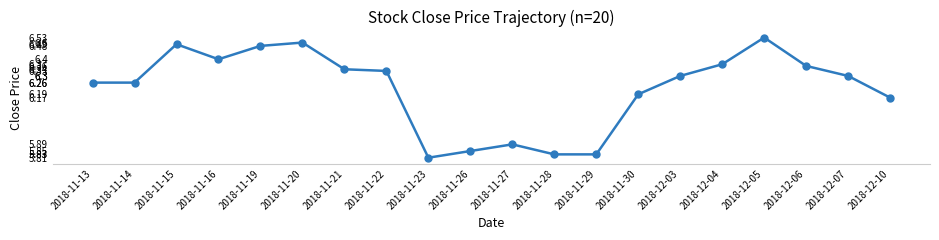

What is the change in value from 2018-11-19 to 2018-11-30?

-0.3